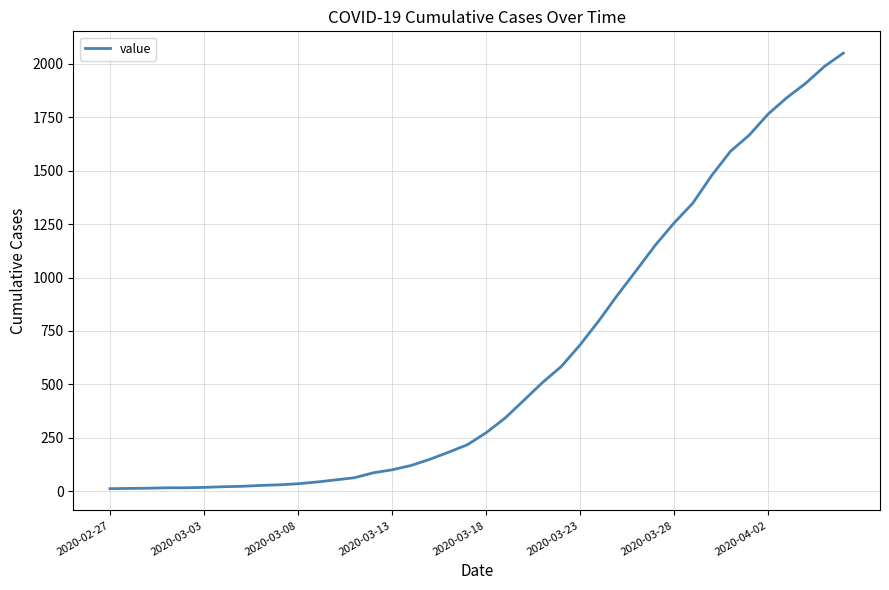

What is the maximum value shown in the chart?

2049